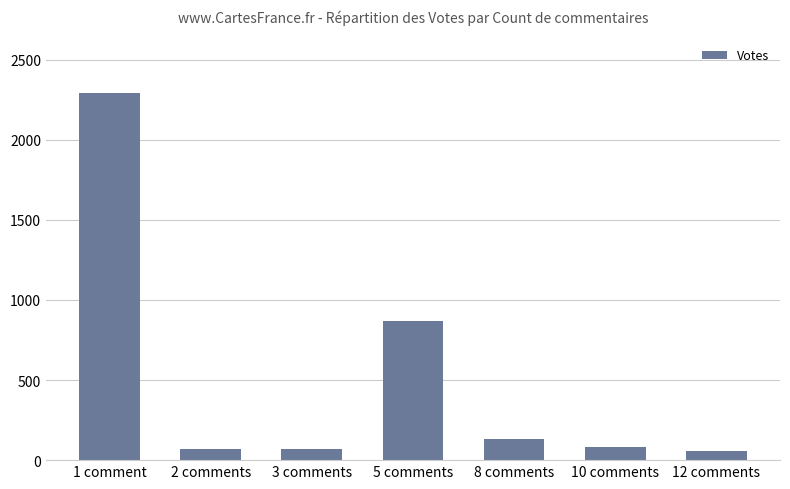

What is the minimum value shown in the chart?

54